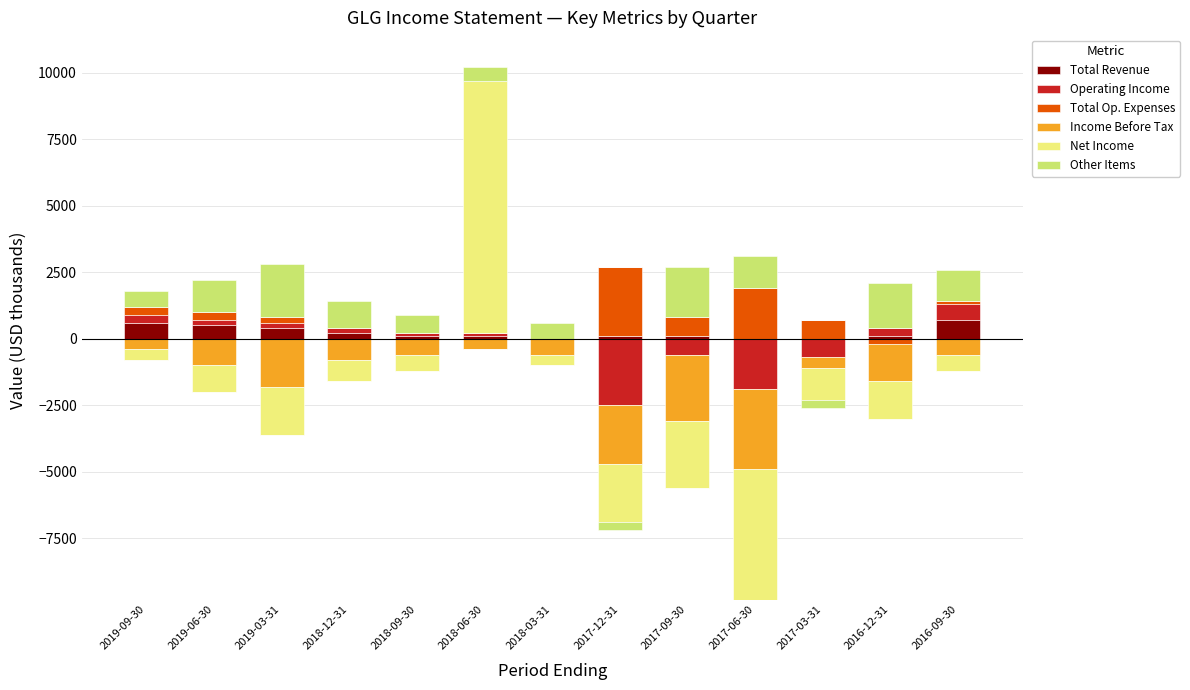

Rank the categories by Total Revenue value from highest to lowest.

2016-09-30, 2019-09-30, 2019-06-30, 2019-03-31, 2018-12-31, 2018-09-30, 2018-06-30, 2017-12-31, 2017-09-30, 2016-12-31, 2018-03-31, 2017-06-30, 2017-03-31